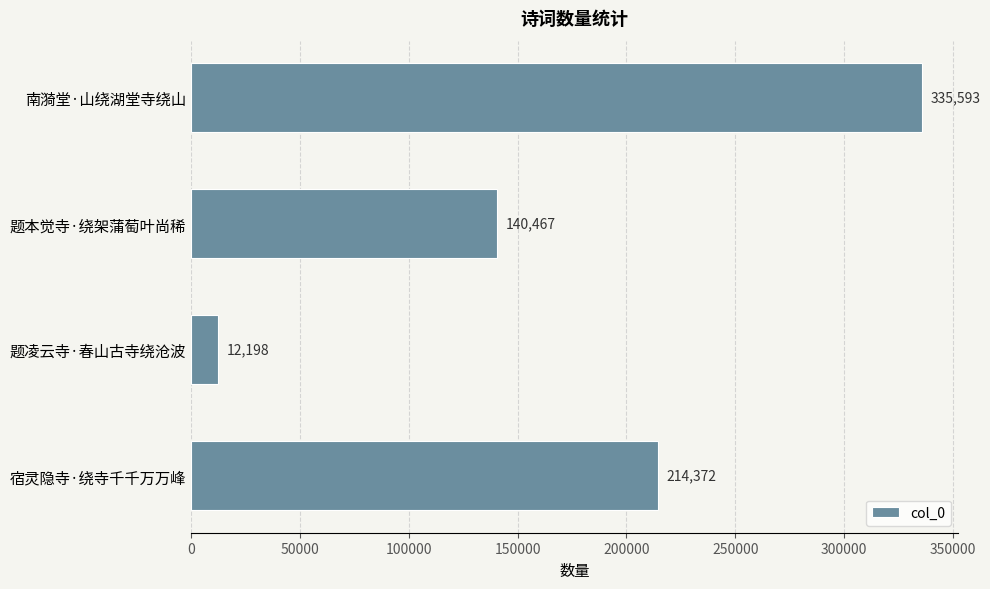

How many data points are less than 214372?

2